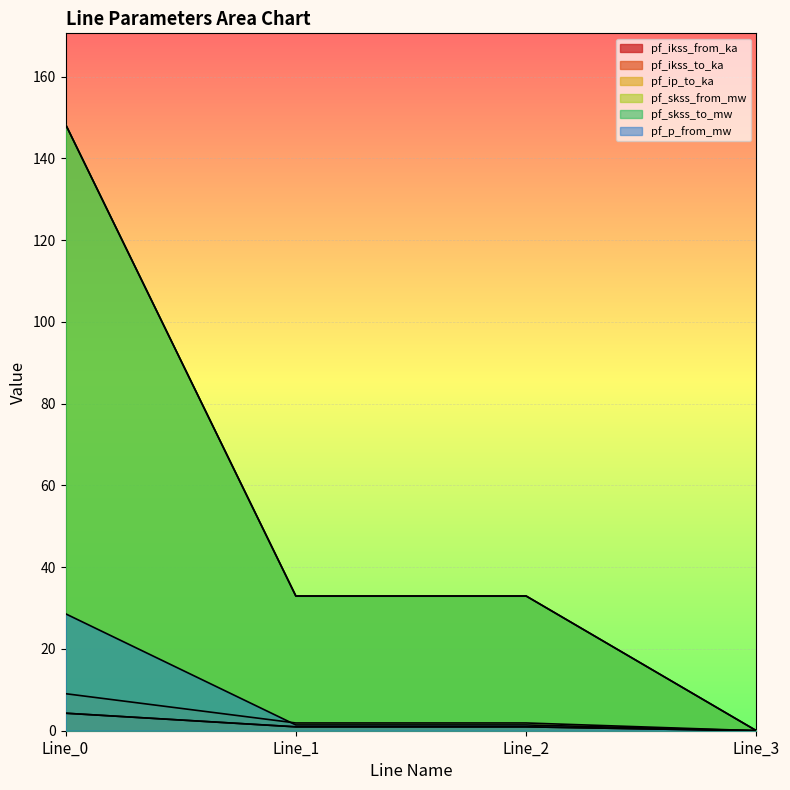

How many series are shown in this chart?

6